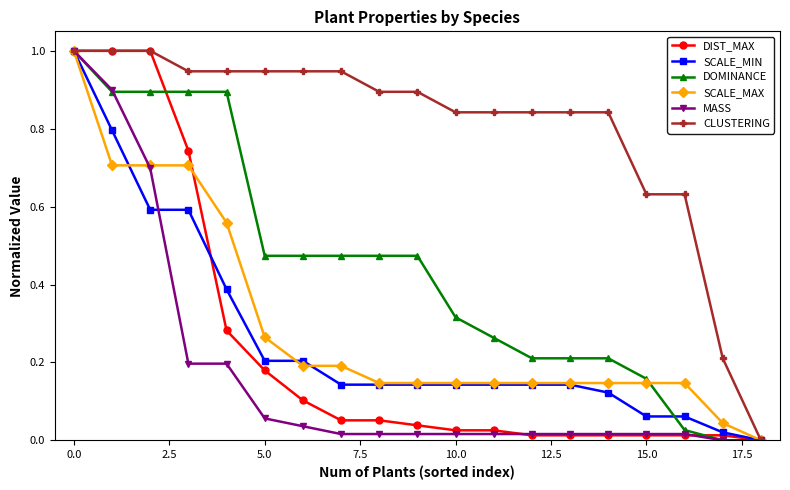

What is the greatest value displayed?

1.0